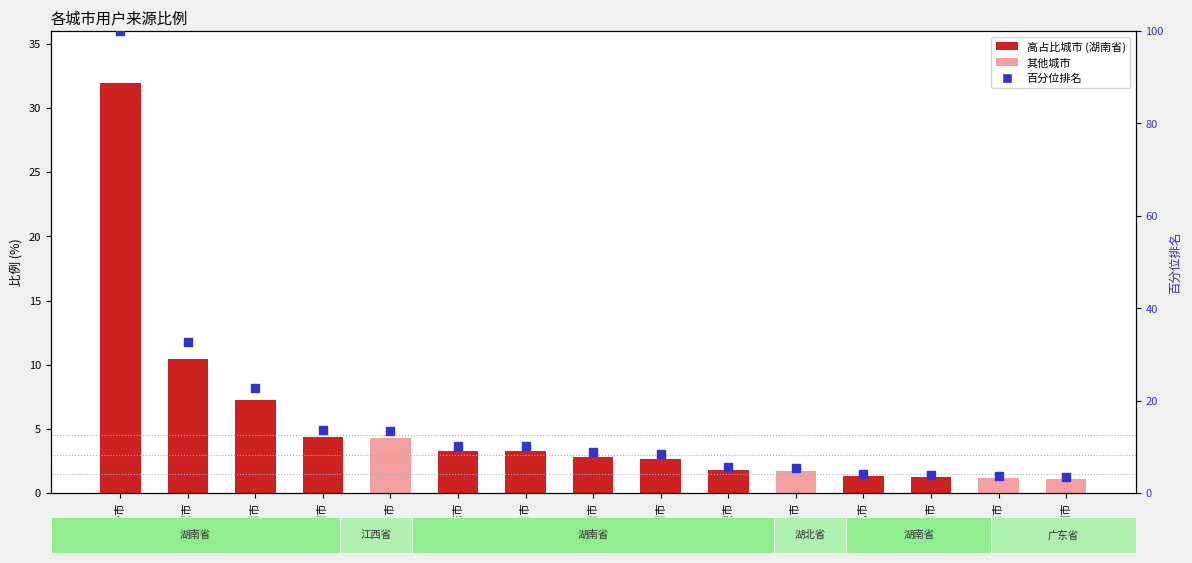

Which series has the largest total across all categories?

百分位排名